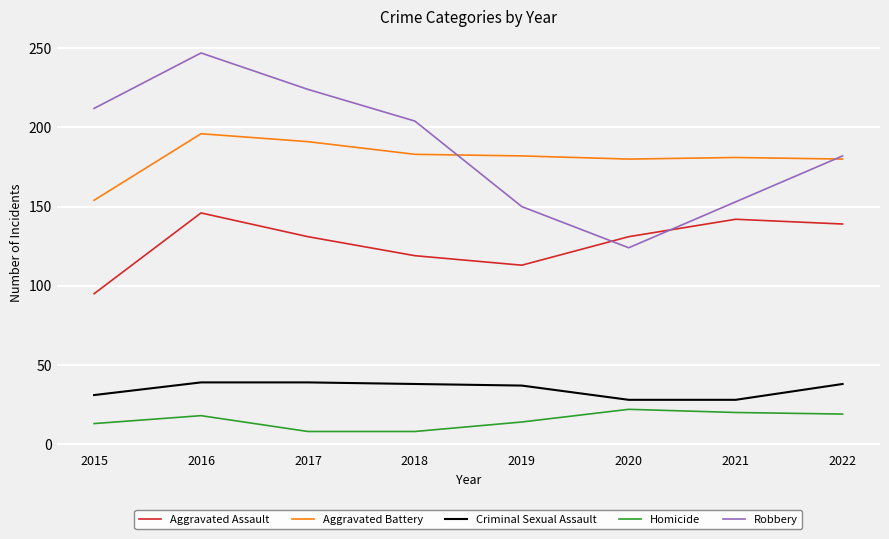

Is it true that Robbery equals 325 at 2016?

False